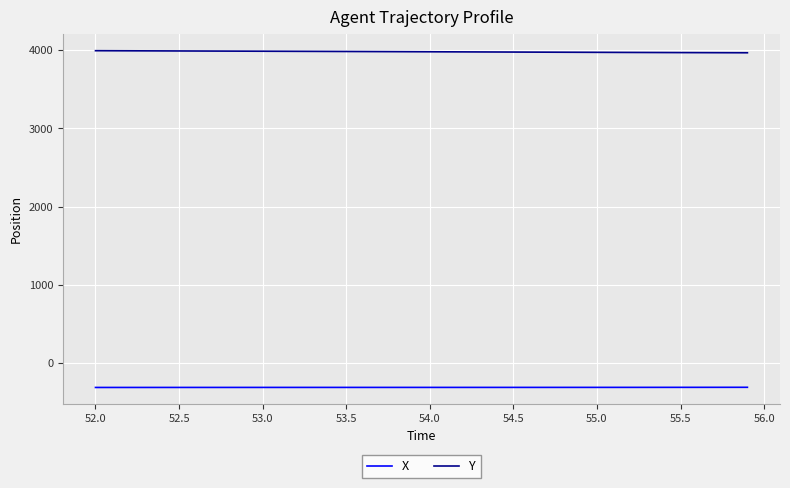

What is the maximum value shown in the chart?

3992.5